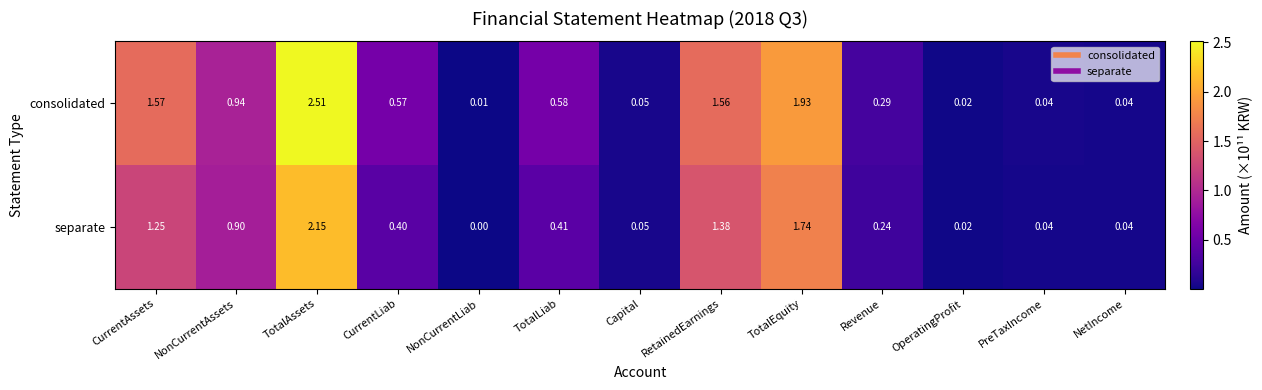

Rank the series at CurrentLiab from lowest to highest value.

separate, consolidated